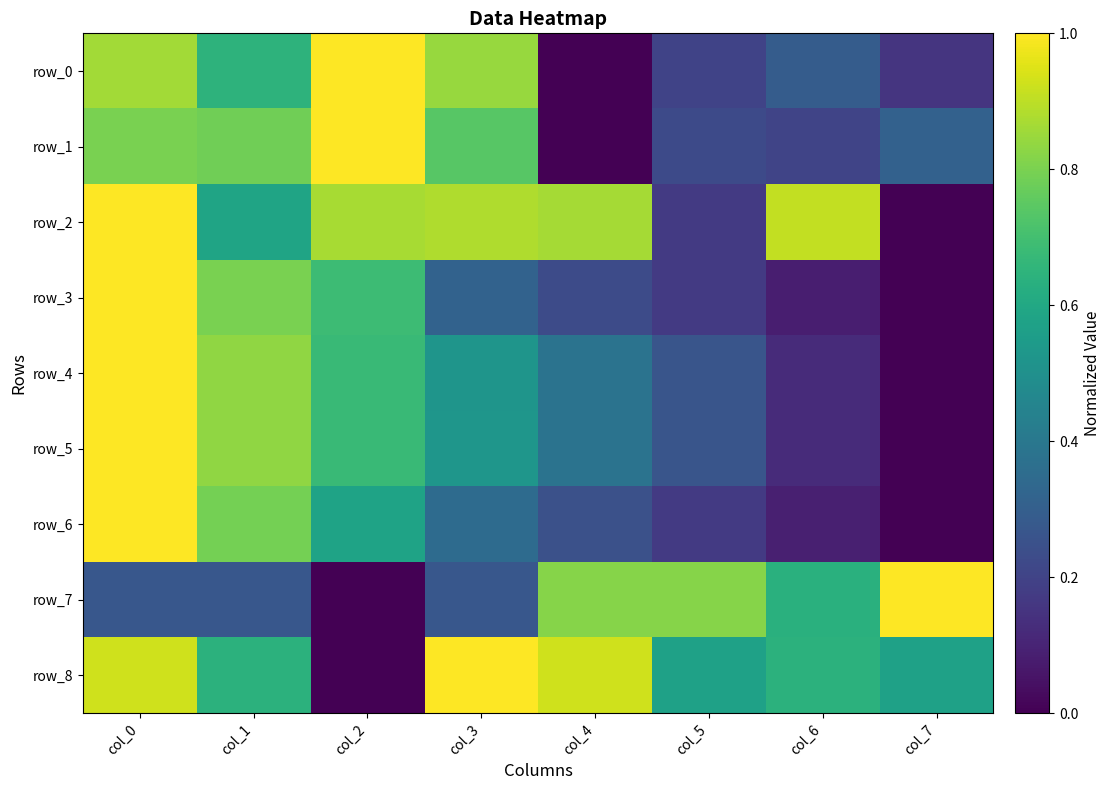

What is the difference between the maximum and minimum values in the row_3 series?

1.0